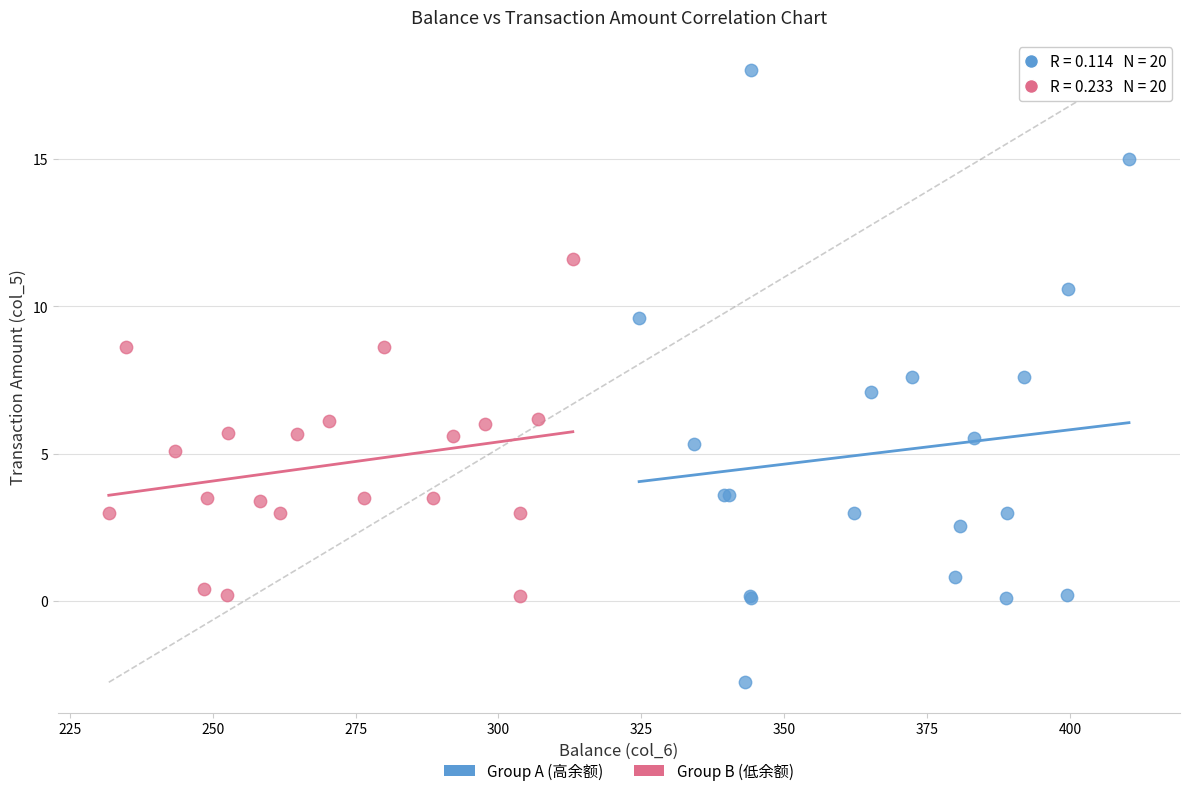

Which series has the largest Y range (max minus min)?

Group A (高余额)